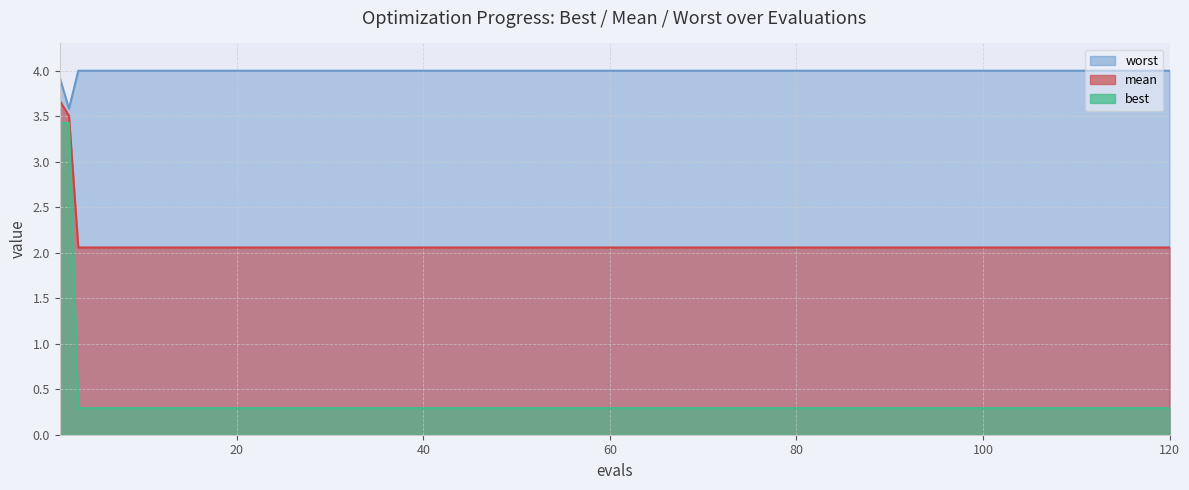

At how many categories does at least one series exceed 2?

20